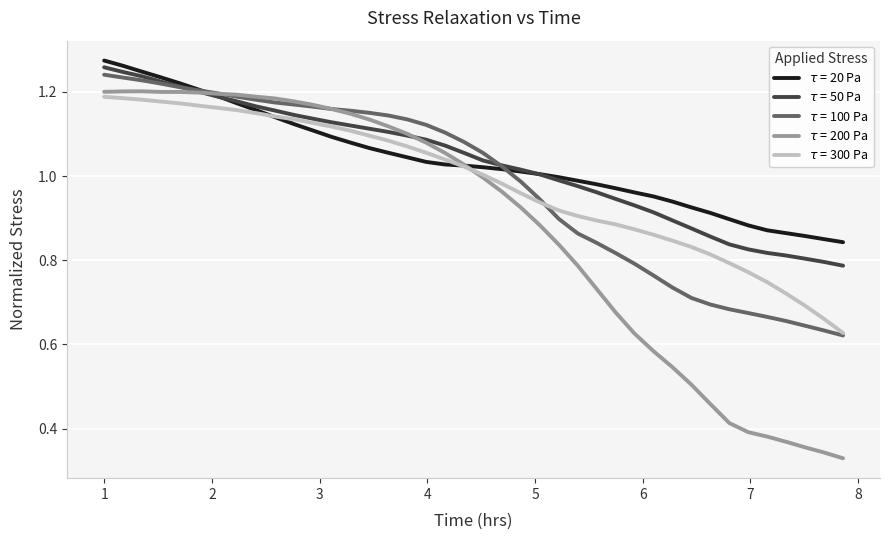

Which series has the largest range (max minus min)?

$\tau$ = 200 Pa